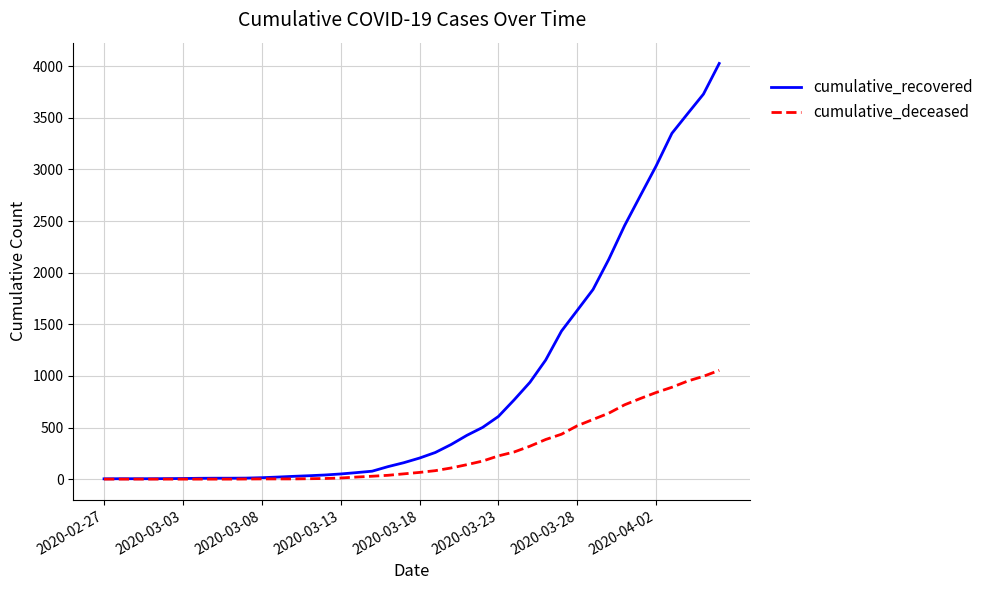

Which series has the largest total across all categories?

cumulative_recovered